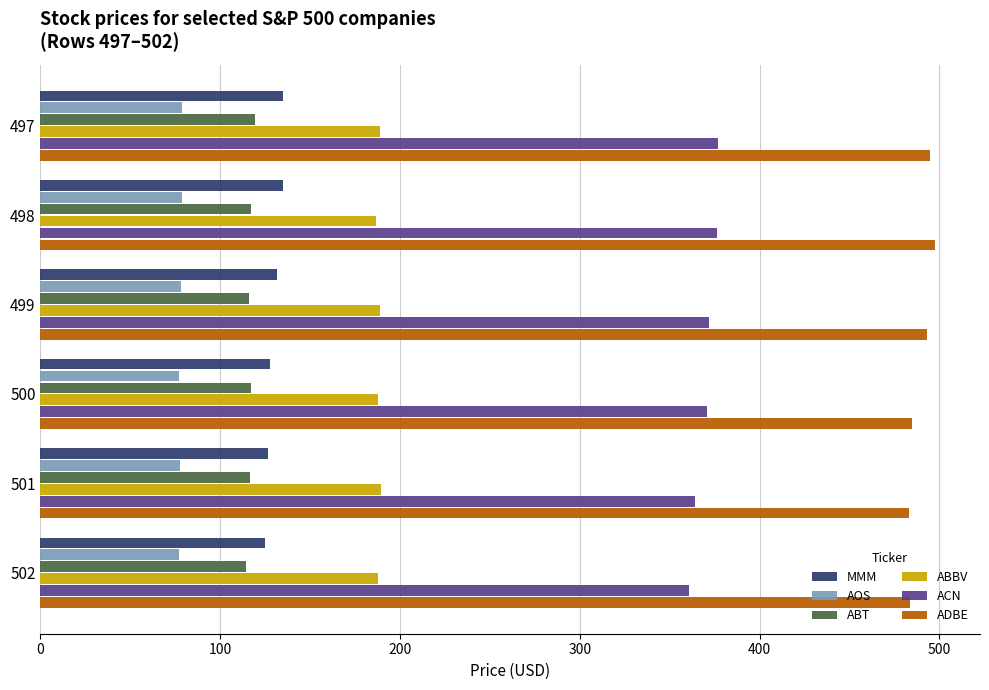

What are all the series names shown in the legend?

MMM, AOS, ABT, ABBV, ACN, ADBE